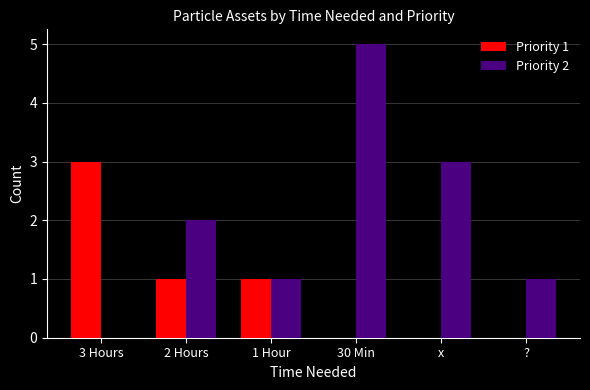

Reading right to left, list all the values displayed in this chart.

Priority 1: ?=0	x=0	30 Min=0	1 Hour=1	2 Hours=1	3 Hours=3
Priority 2: ?=1	x=3	30 Min=5	1 Hour=1	2 Hours=2	3 Hours=0